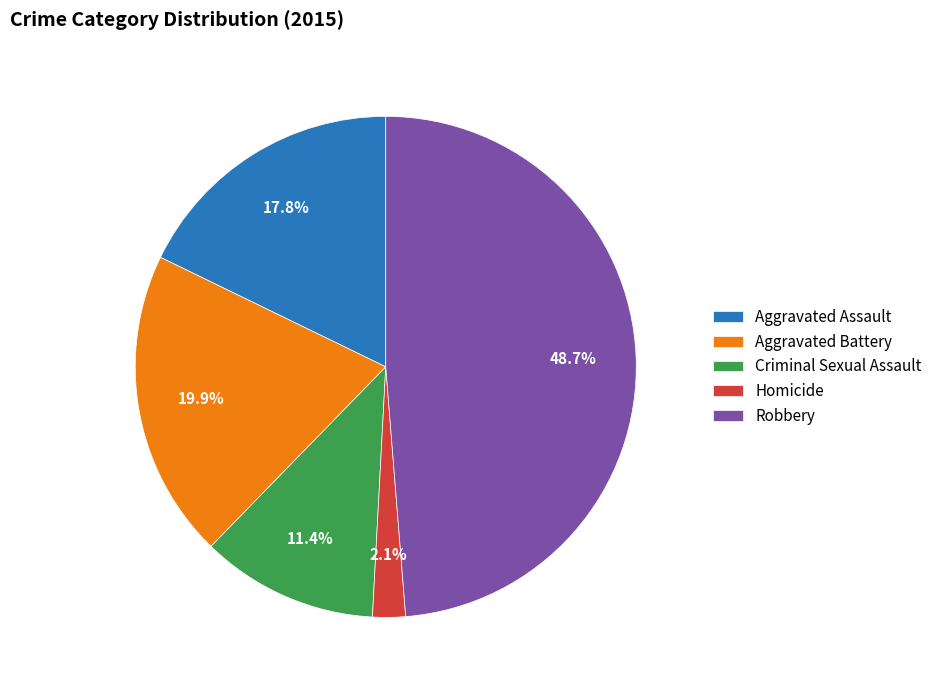

Does Robbery account for over 50% of the chart?

No